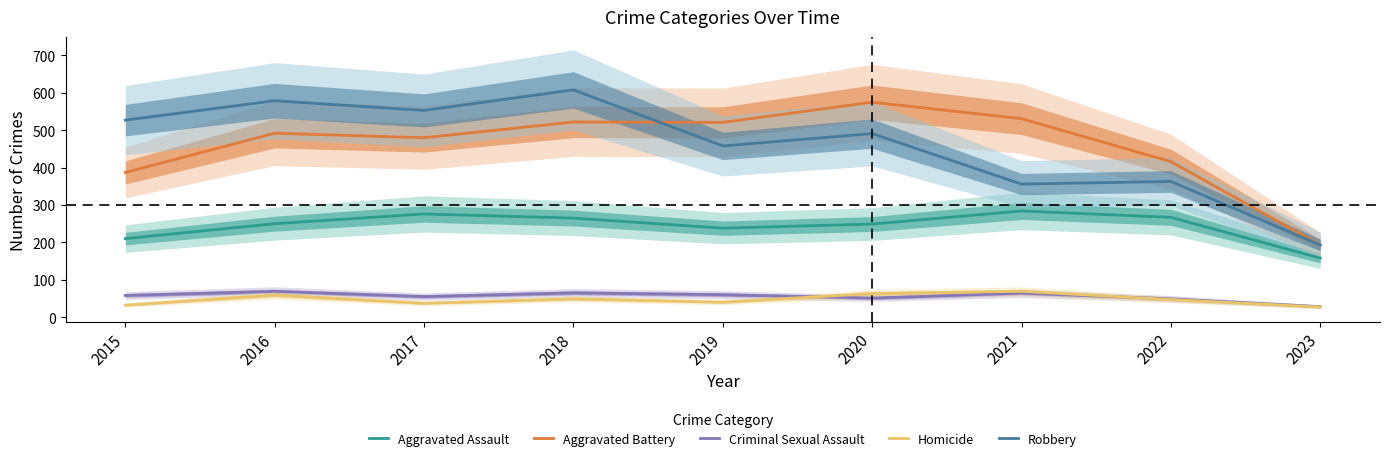

How many interior local peaks does the Robbery series have?

4